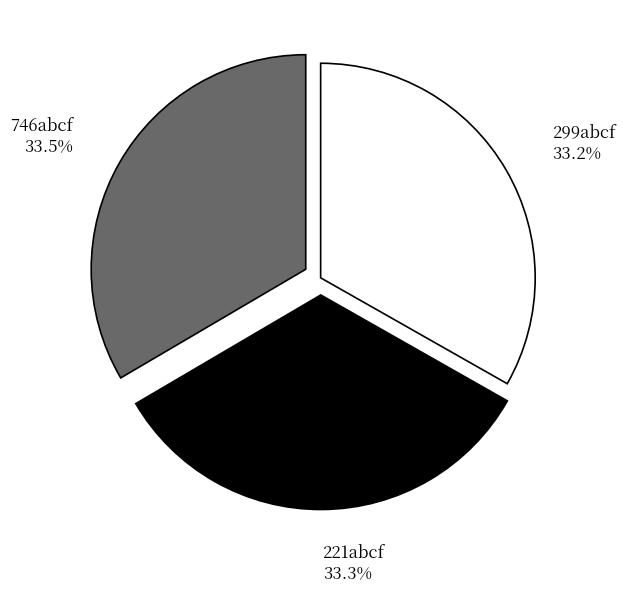

Combined, do 221abcf and 746abcf account for over 50%?

Yes